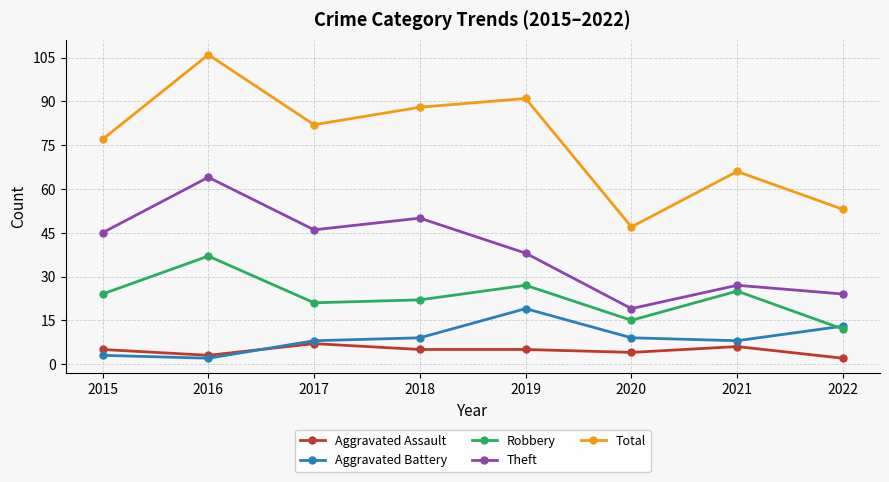

The Theft series shows 46 at 2017. True or false?

True